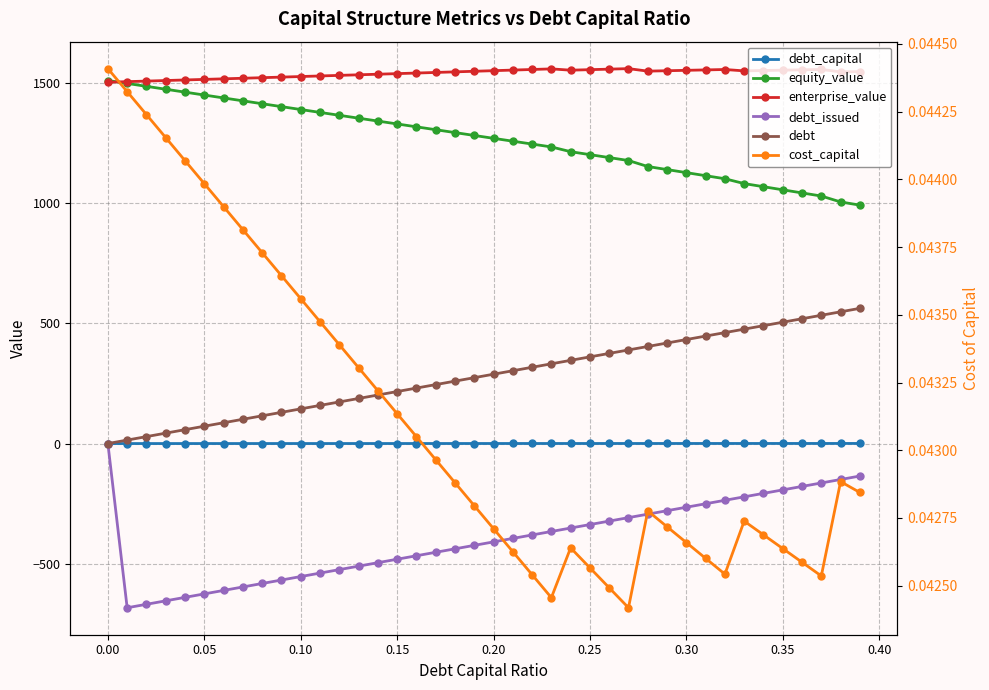

Is it true that cost_capital equals 0.1 at 27?

False